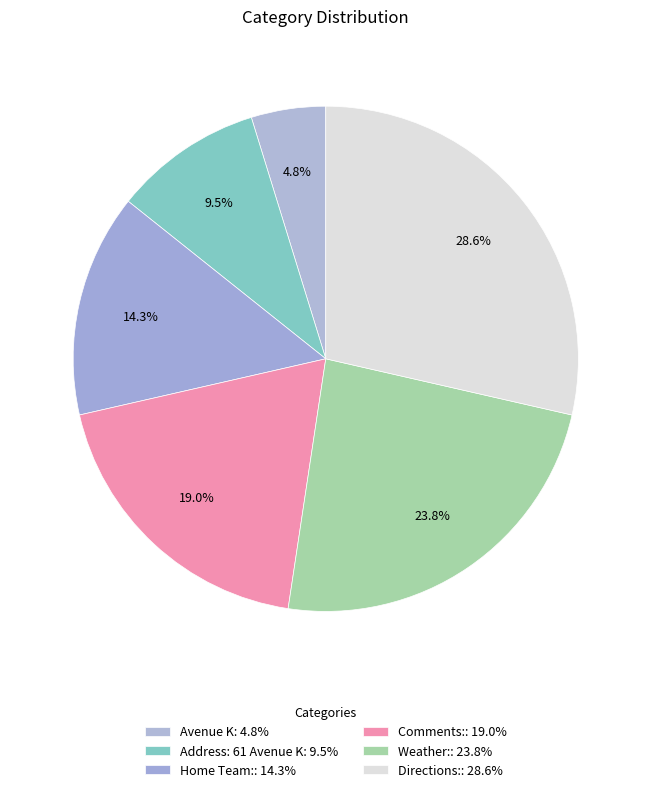

Does Avenue K account for over 50% of the chart?

No